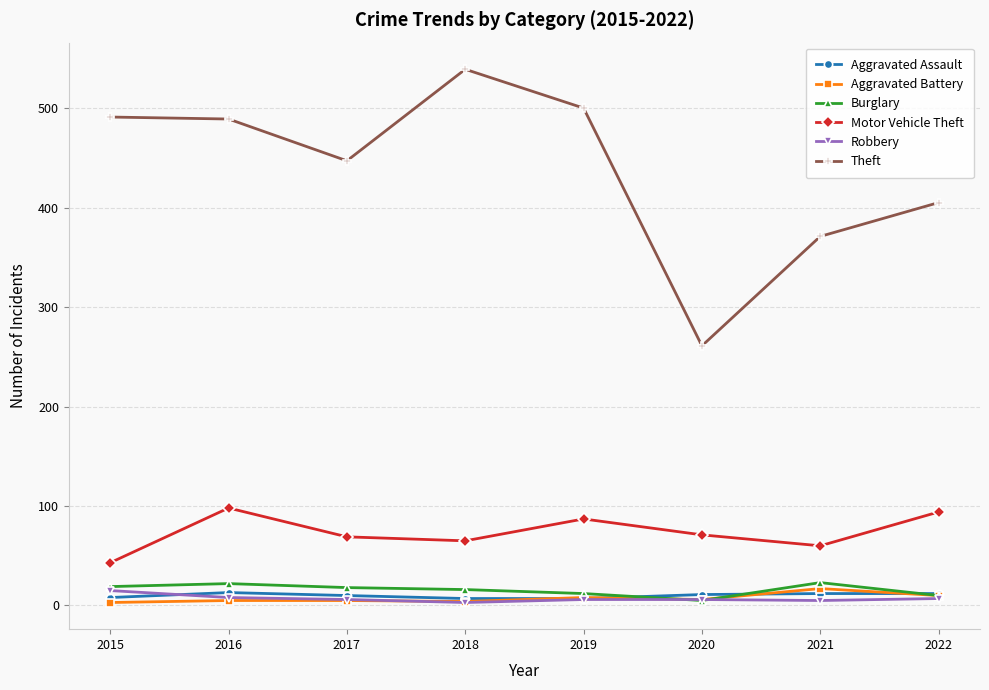

Is the value of Aggravated Assault at 2016 greater than the value of Robbery at 2016?

Yes